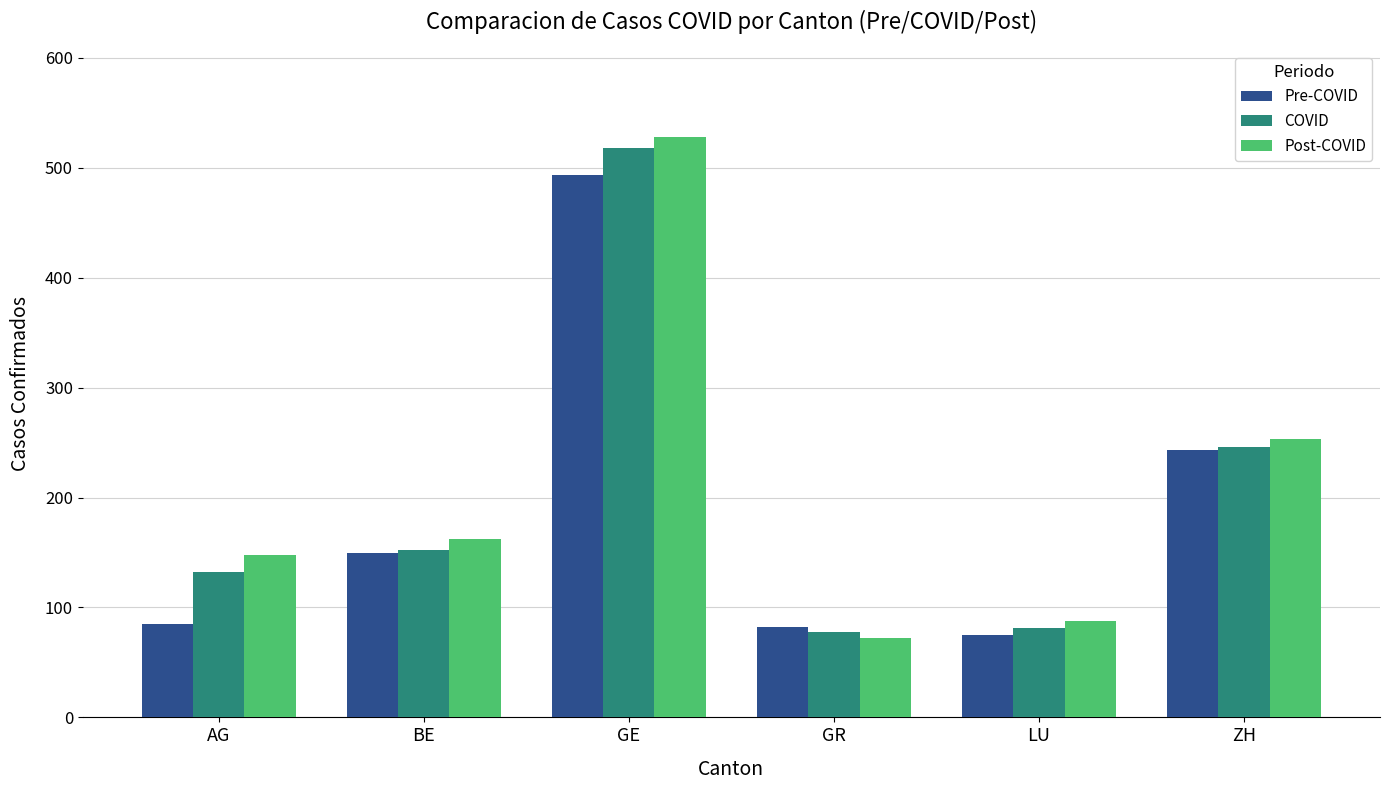

Reading right to left, list all the values displayed in this chart.

Pre-COVID: ZH=243	LU=75	GR=82	GE=493	BE=150	AG=85
COVID: ZH=246	LU=81	GR=78	GE=518	BE=152	AG=132
Post-COVID: ZH=253	LU=88	GR=72	GE=528	BE=162	AG=148